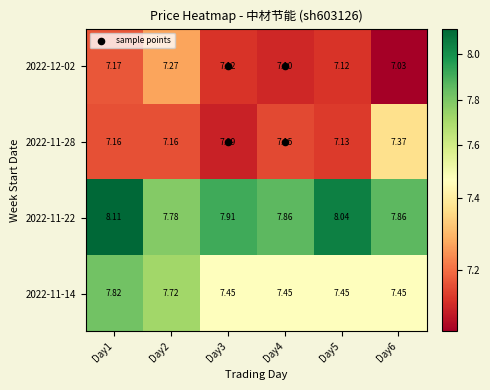

Rank the series at Day1 from lowest to highest value.

2022-11-28, 2022-12-02, 2022-11-14, 2022-11-22